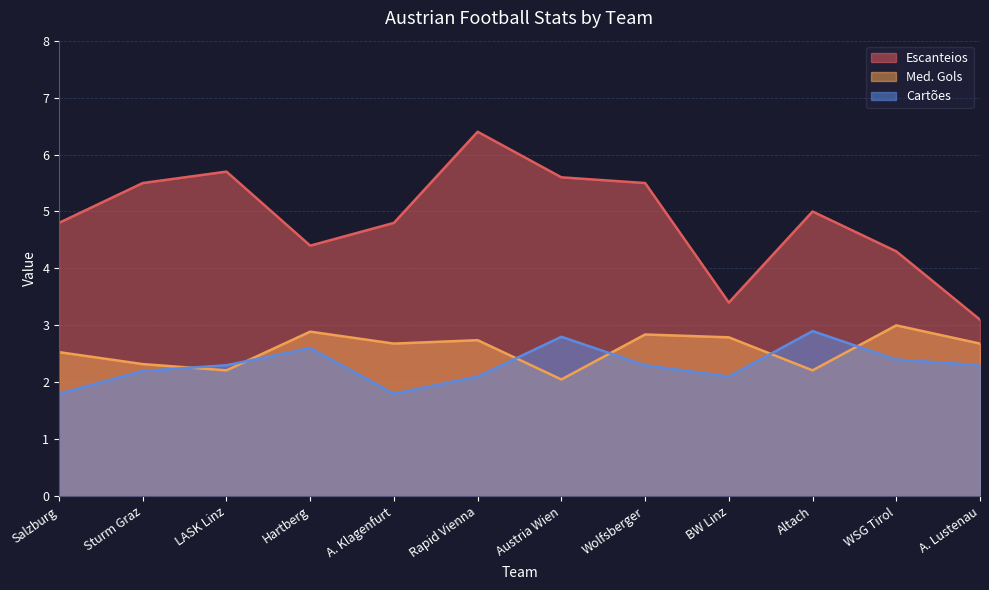

Reading left to right, transcribe all the data shown in this chart.

Escanteios: 4.8	5.5	5.7	4.4	4.8	6.4	5.6	5.5	3.4	5.0	4.3	3.1
Med. Gols: 2.5	2.3	2.2	2.9	2.7	2.7	2.0	2.8	2.8	2.2	3.0	2.7
Cartões: 1.8	2.2	2.3	2.6	1.8	2.1	2.8	2.3	2.1	2.9	2.4	2.3